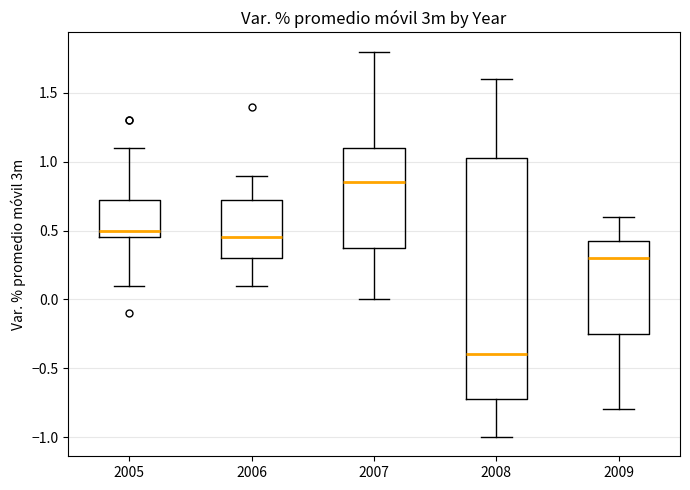

Where does the lower whisker of the box at x = 2007 end on the y-axis? The values are not printed on the chart, so give them approximately, as read against the axis.

0.00